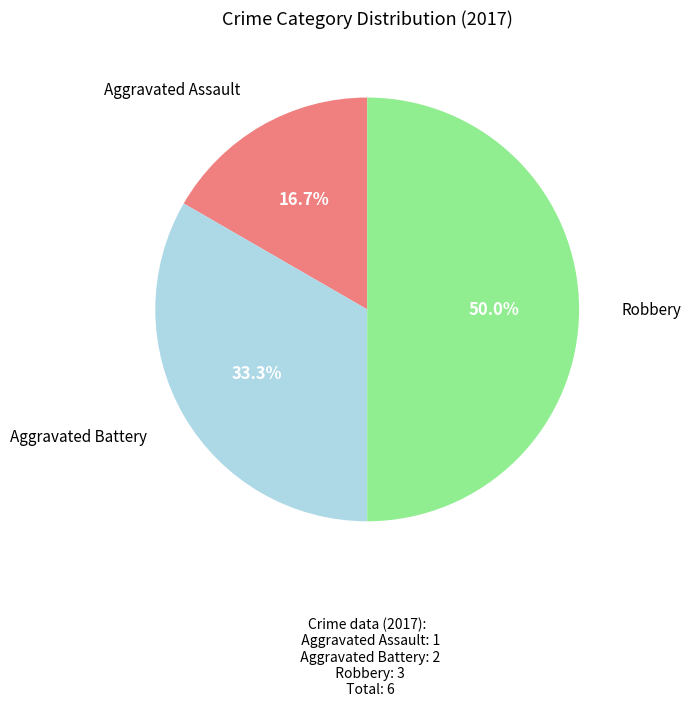

Rank the categories by value from lowest to highest.

Aggravated Assault, Aggravated Battery, Robbery